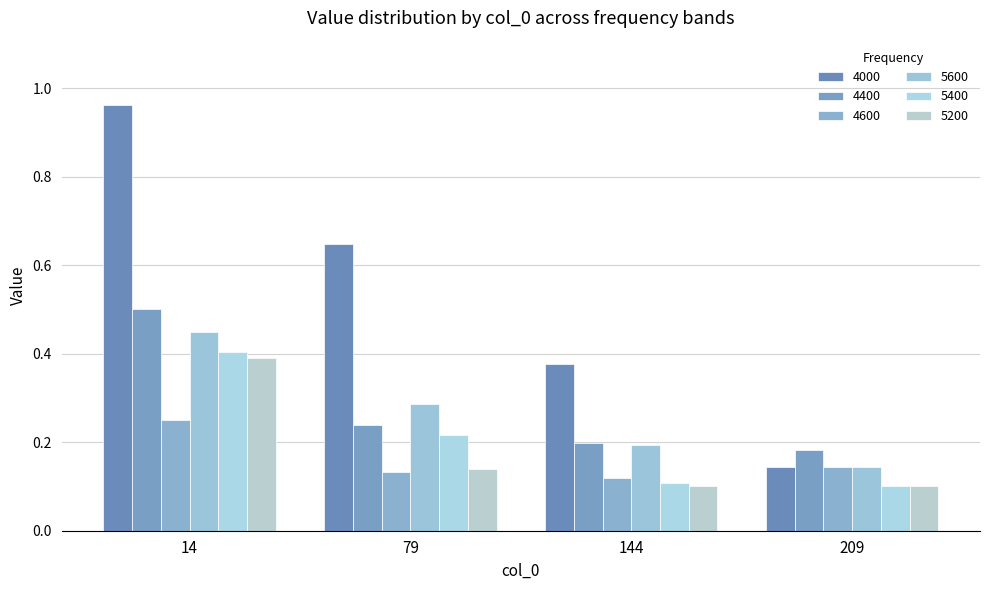

Does the chart contain stacked bars?

No